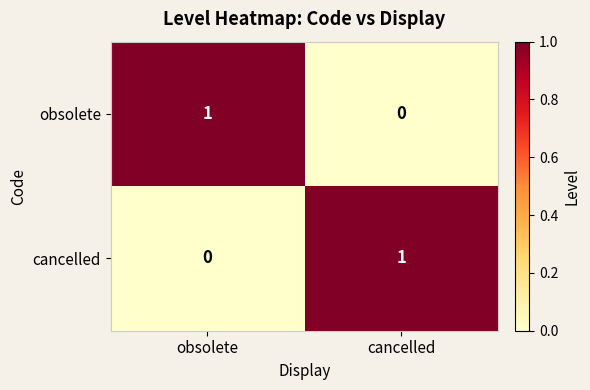

At which label does obsolete reach its peak?

obsolete